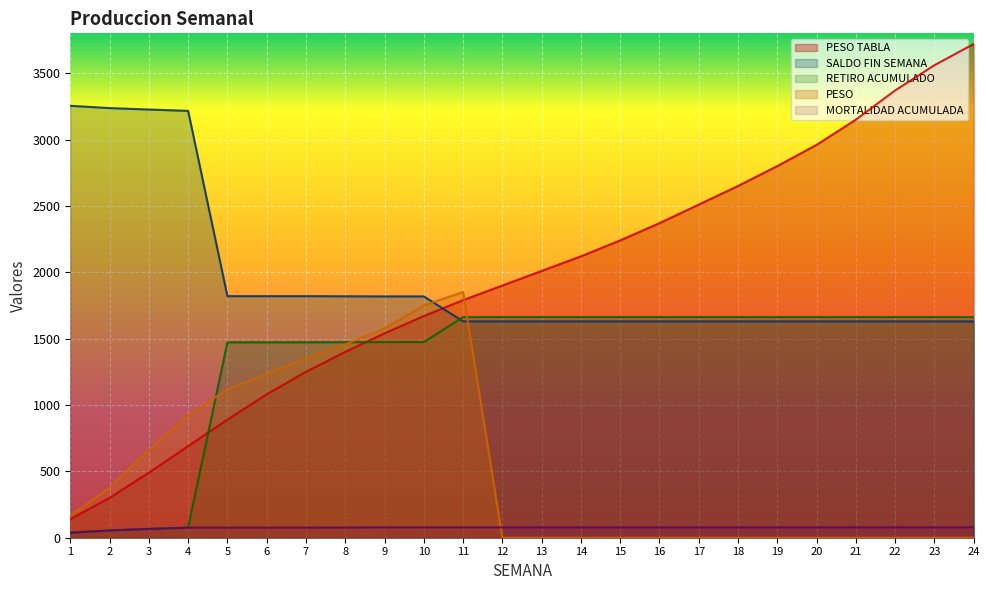

What is the difference between the maximum and second lowest values in the PESO series?

1851.3